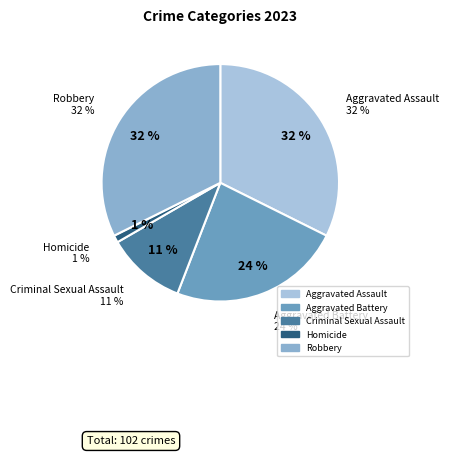

True or false: Aggravated Assault accounts for 32% of the total.

True